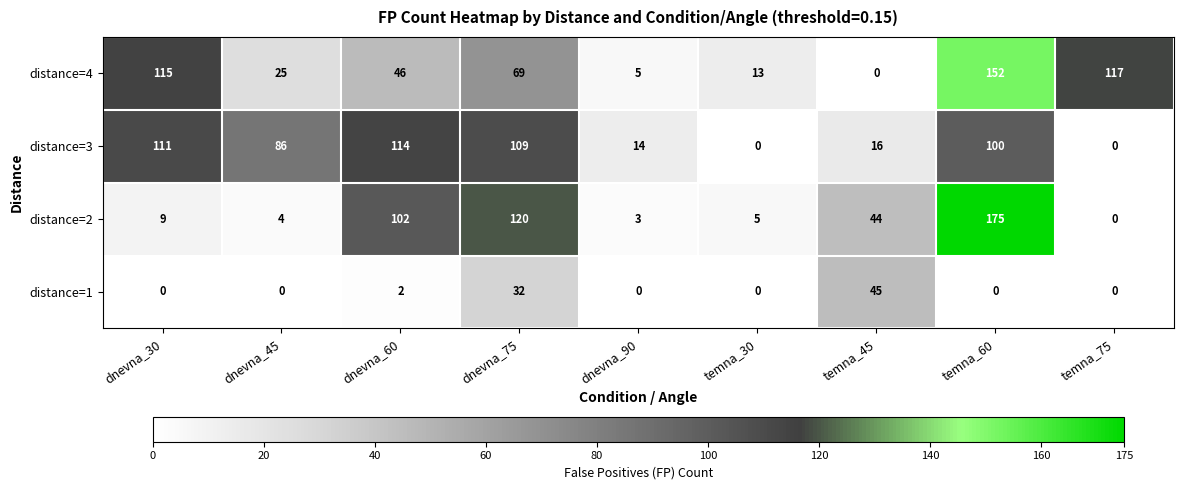

Which series has the largest range (max minus min)?

distance=2